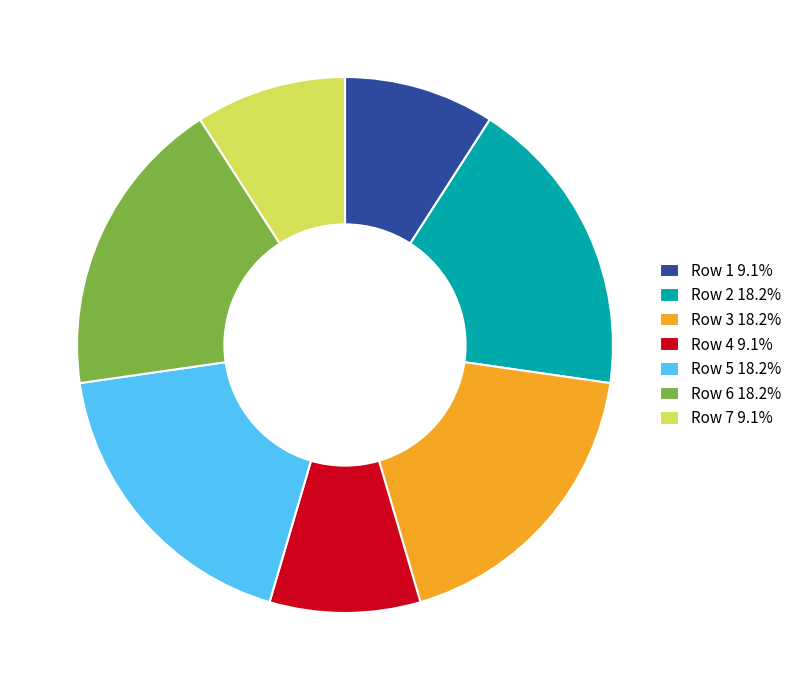

Count the number of slices in the pie.

7